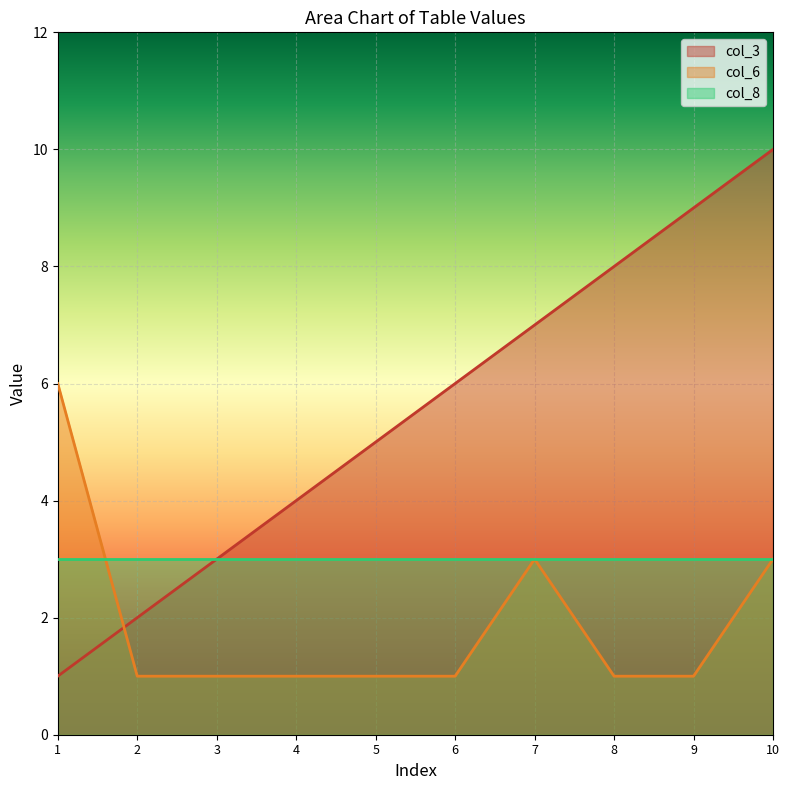

Which series has the largest range (max minus min)?

col_3